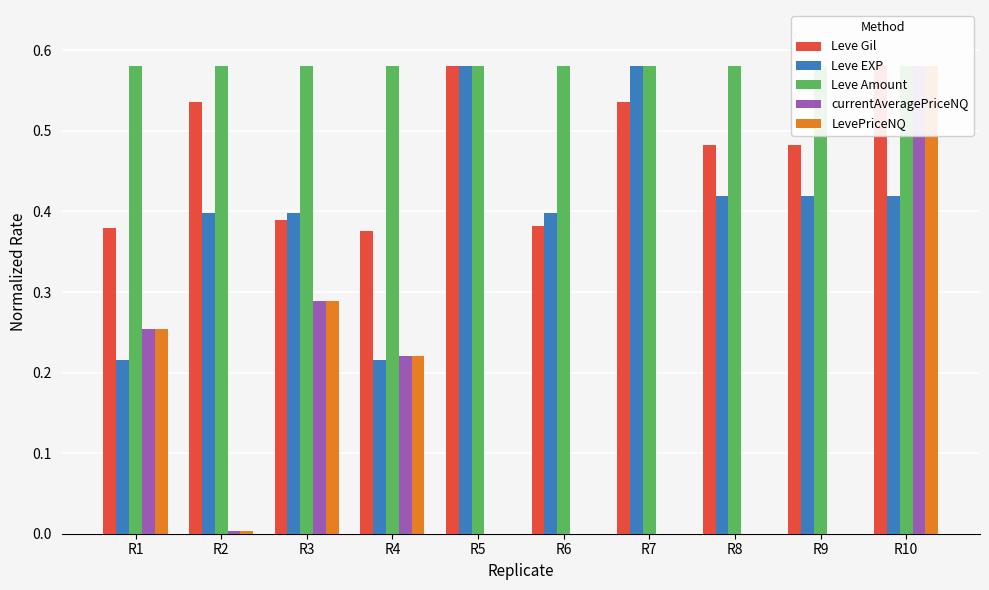

How many groups of bars are there?

10